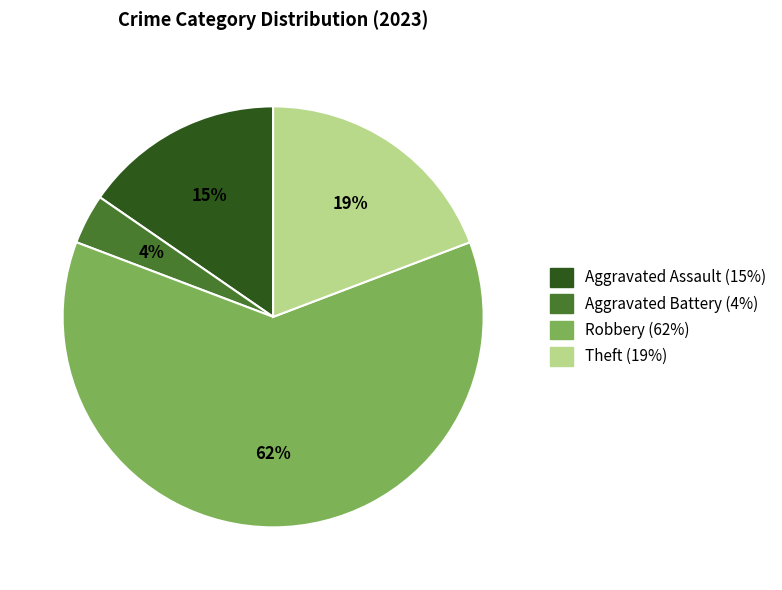

How many segments does this pie chart have?

4